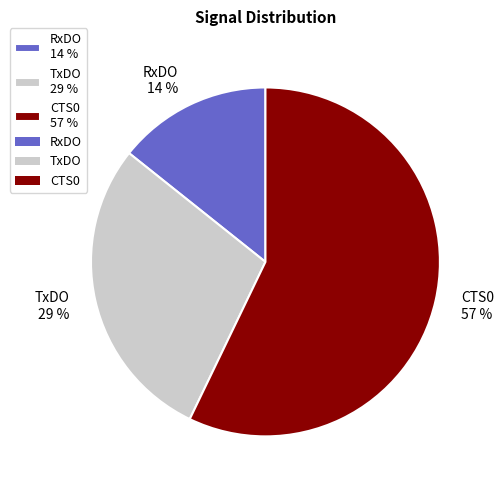

Which category accounts for the majority?

CTS0